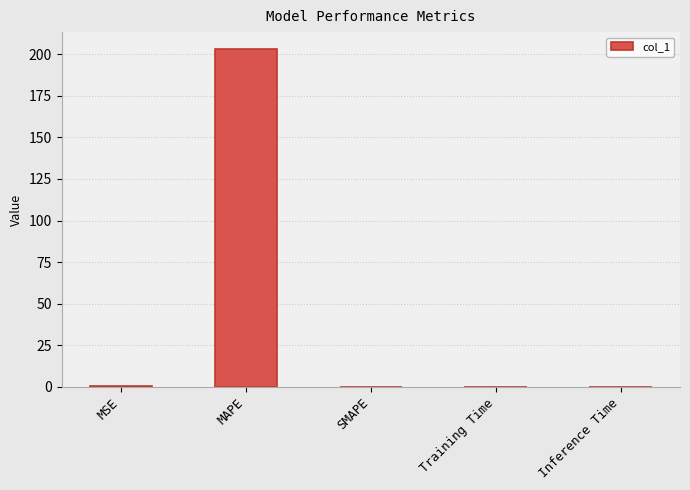

Count the number of data series in this chart.

1